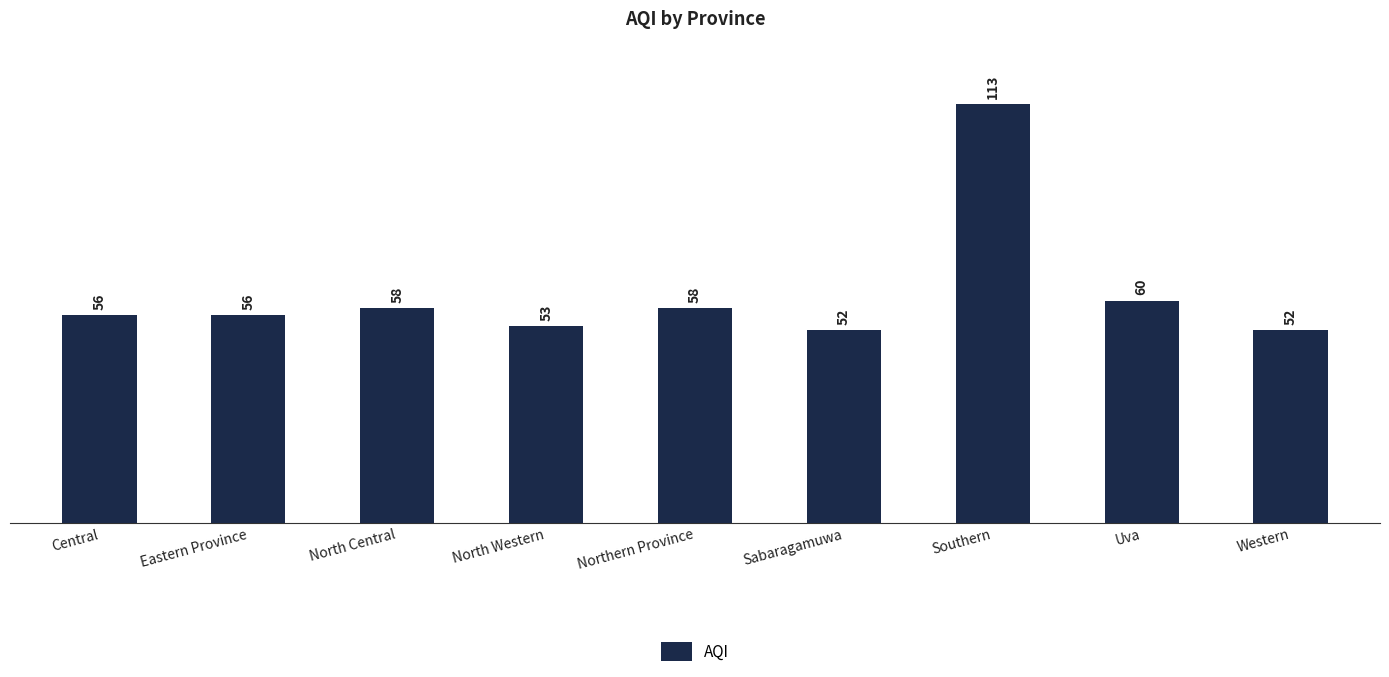

What is the value of the 4th bar from the left?

53